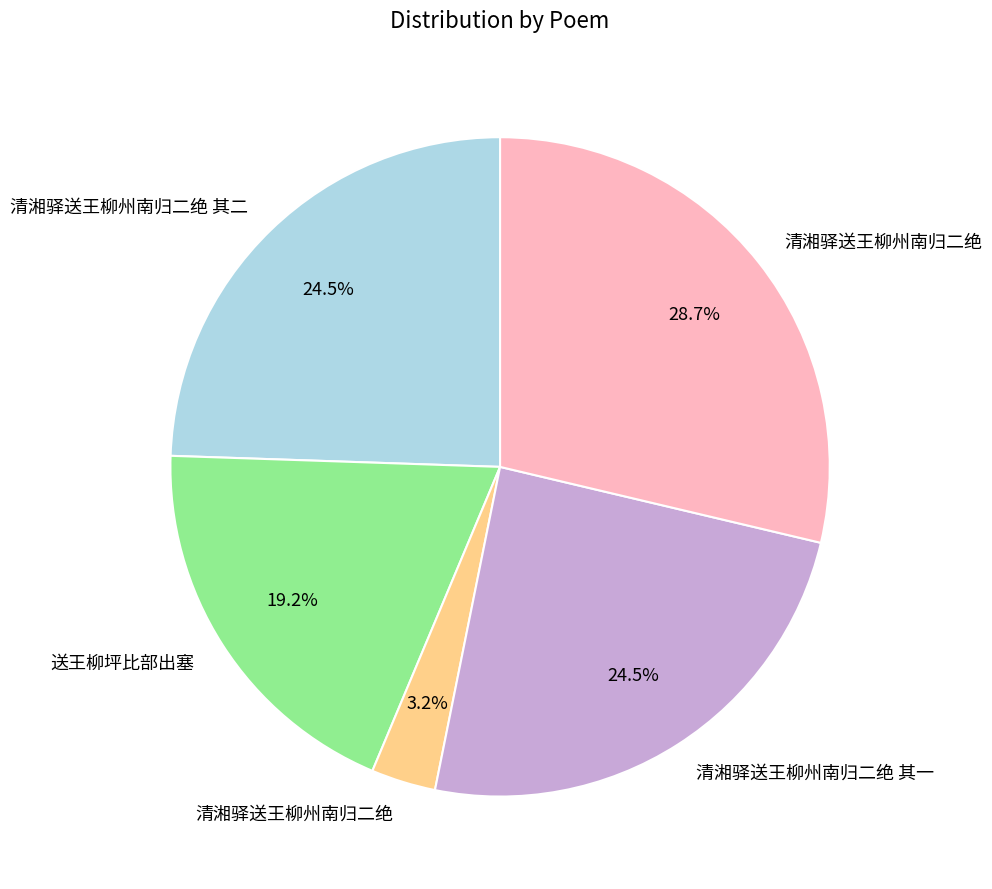

Is there a majority slice in this chart?

No